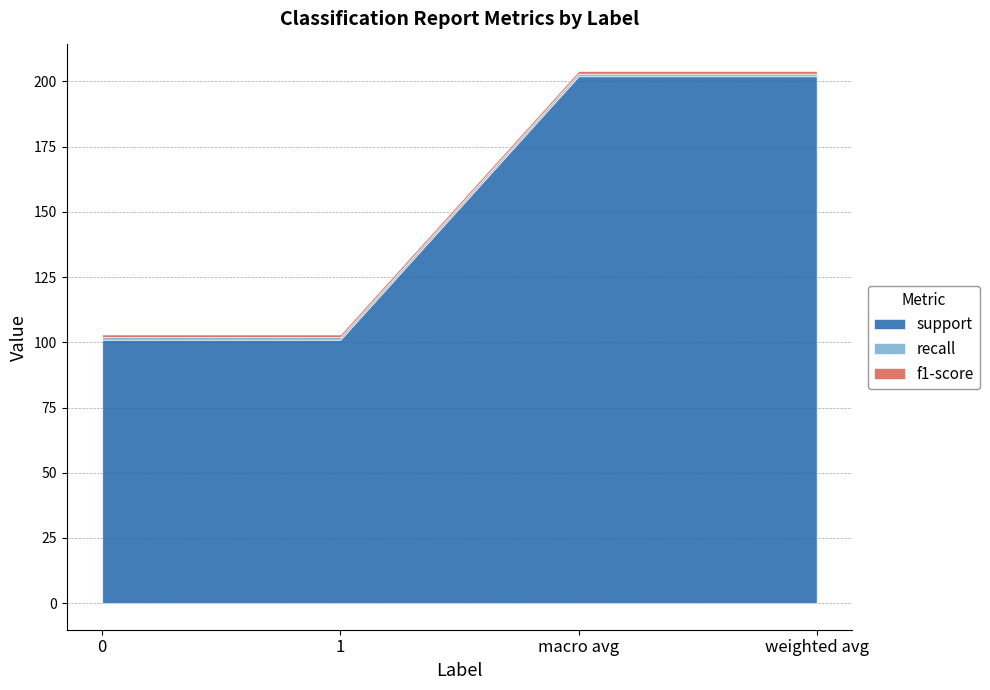

What is the difference between the maximum and minimum values in the support series?

101